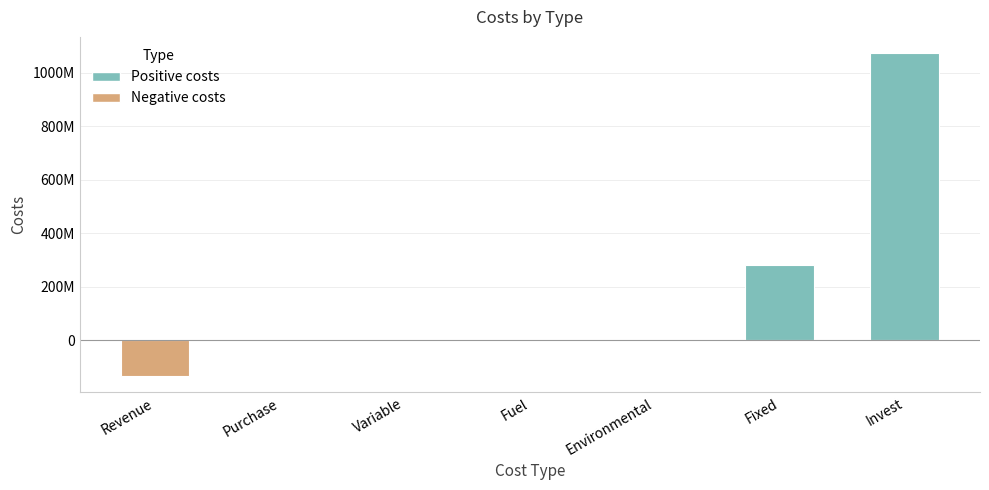

Reading left to right, extract all data points from this chart.

Revenue=-134406962.7	Purchase=2762267.9	Variable=727823.6	Fuel=-0.0	Environmental=0.0	Fixed=280517736.0	Invest=1073846454.7